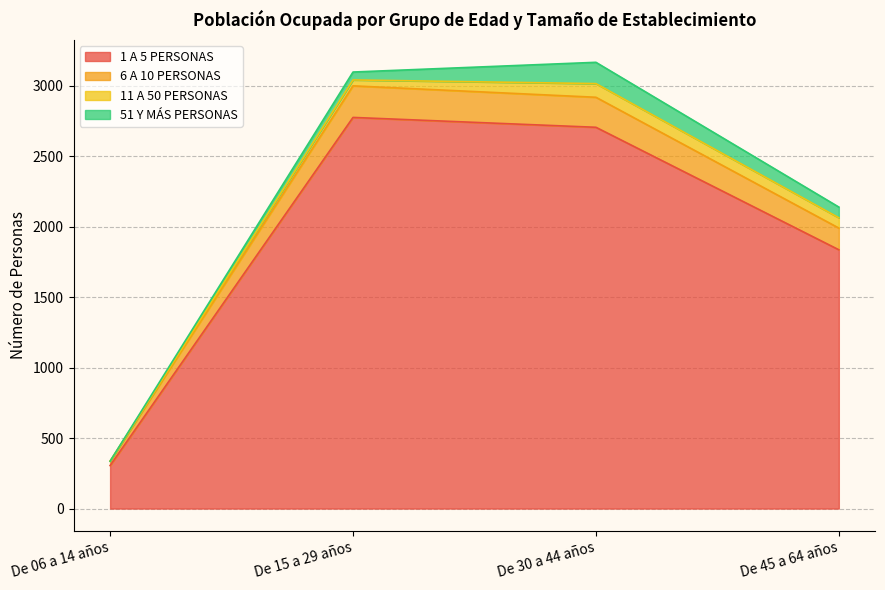

How many lines are shown in the chart?

4